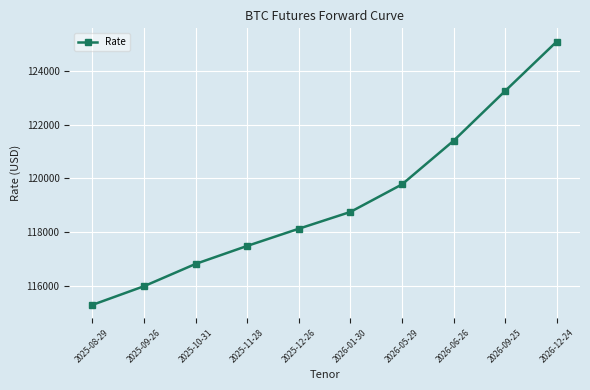

What is the minimum value shown in the chart?

115285